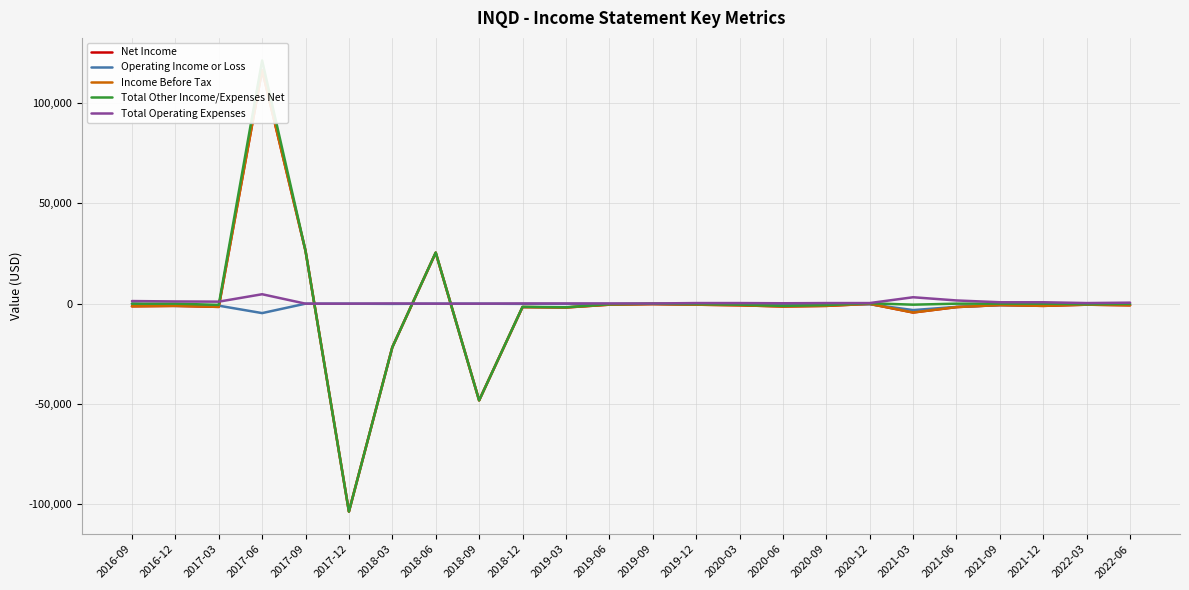

In Total Operating Expenses, how many points are lower than both neighbors (excluding endpoints)?

3